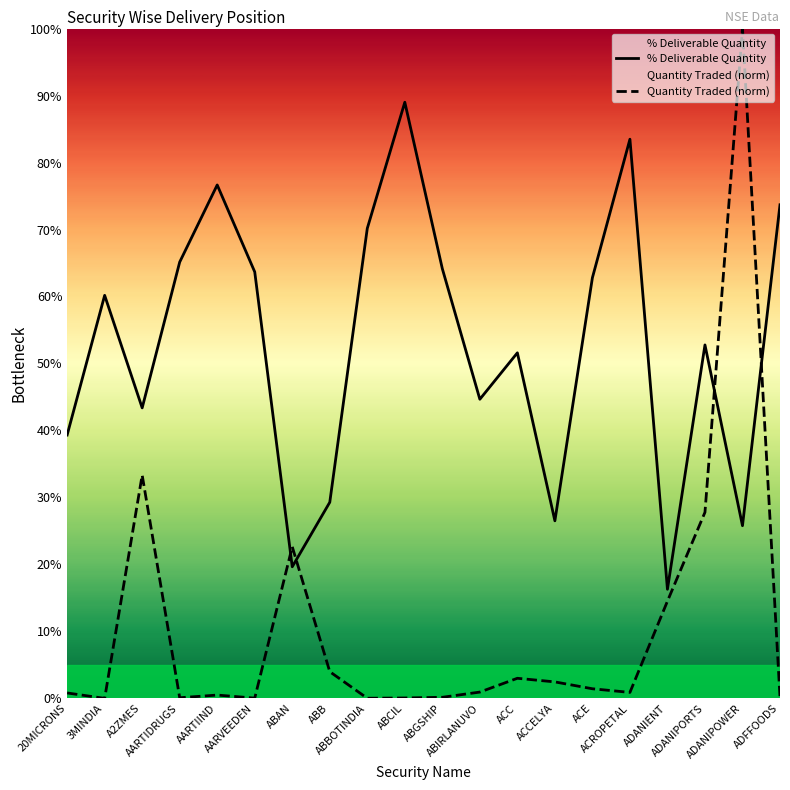

Which series has the largest total across all categories?

% Deliverable Quantity